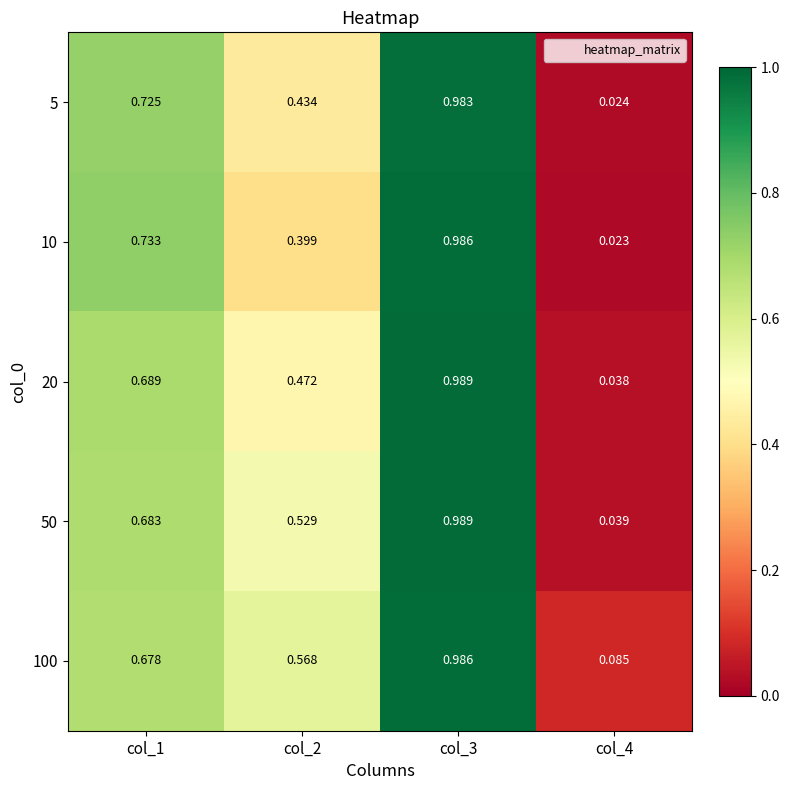

Is the value of 100 at col_4 greater than the value of 5 at col_4?

Yes